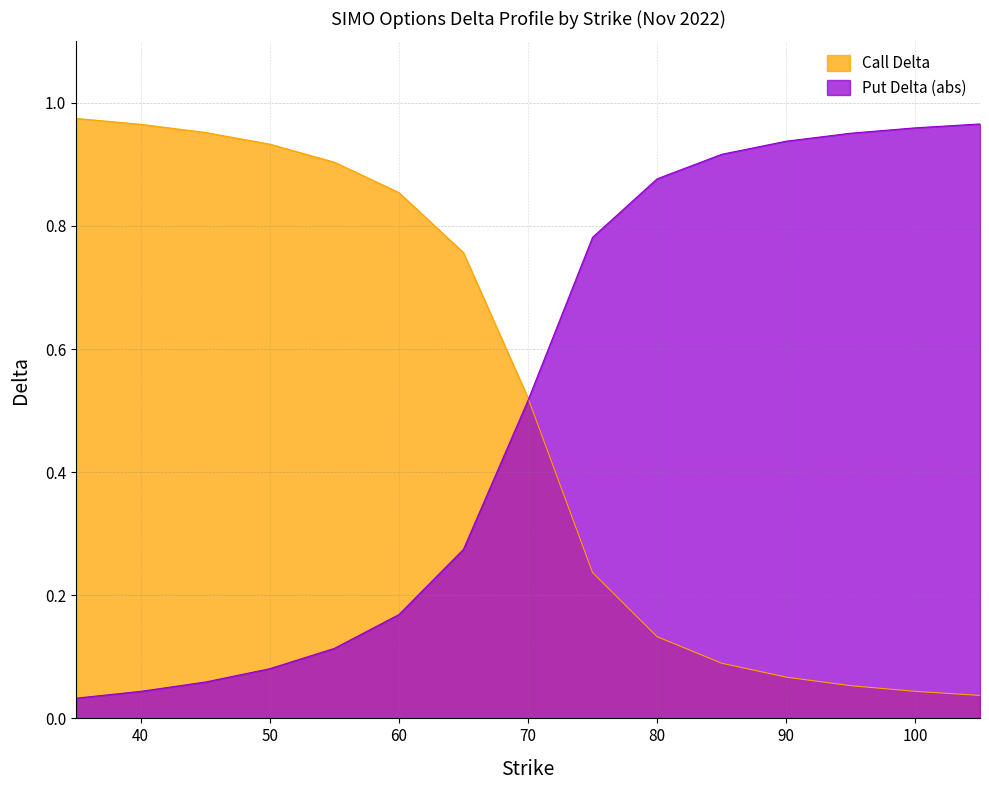

Which category has the lowest value in the Put Delta (abs) series?

35